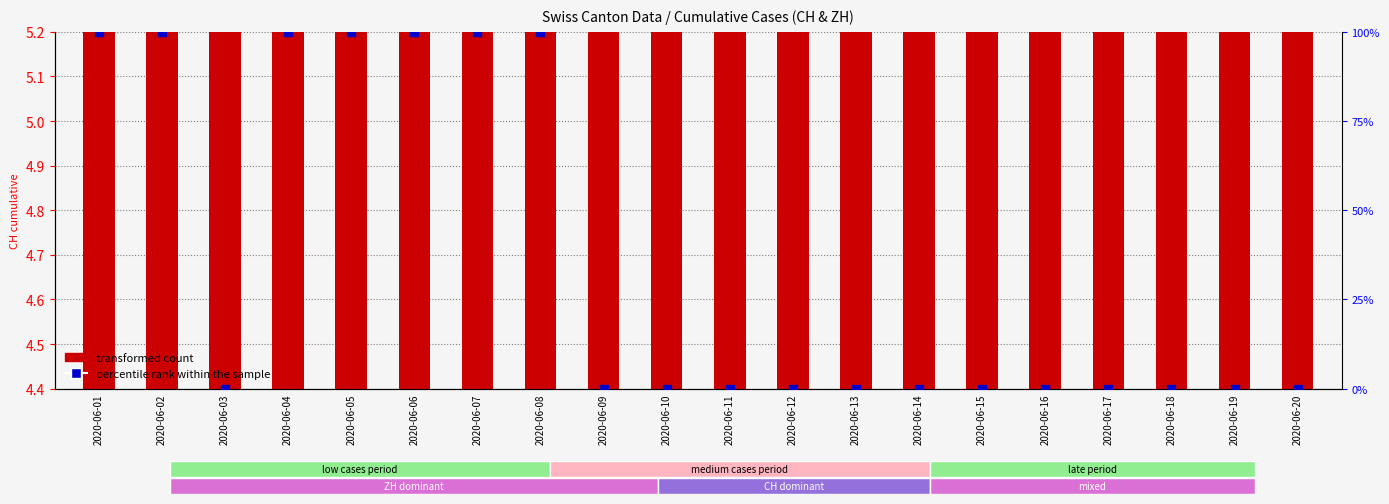

What are all the series names shown in the legend?

transformed count, percentile rank within the sample